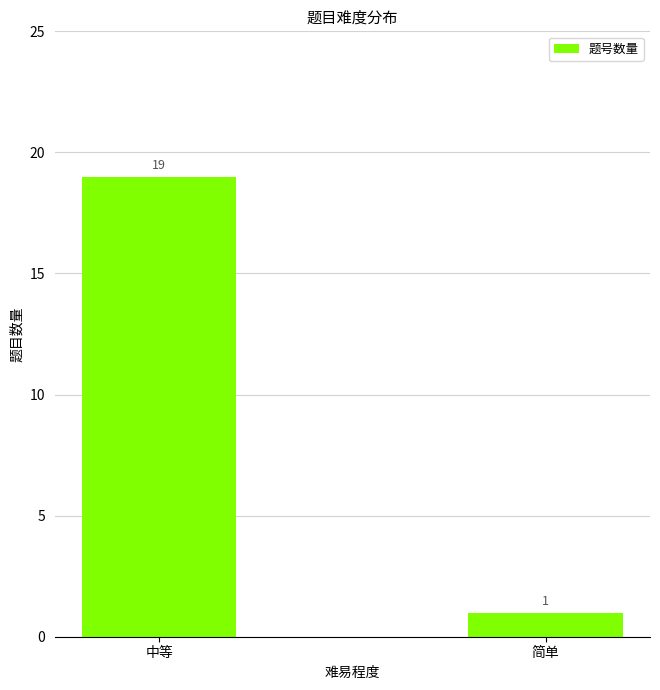

The chart shows a value of 1 at 简单. True or false?

True